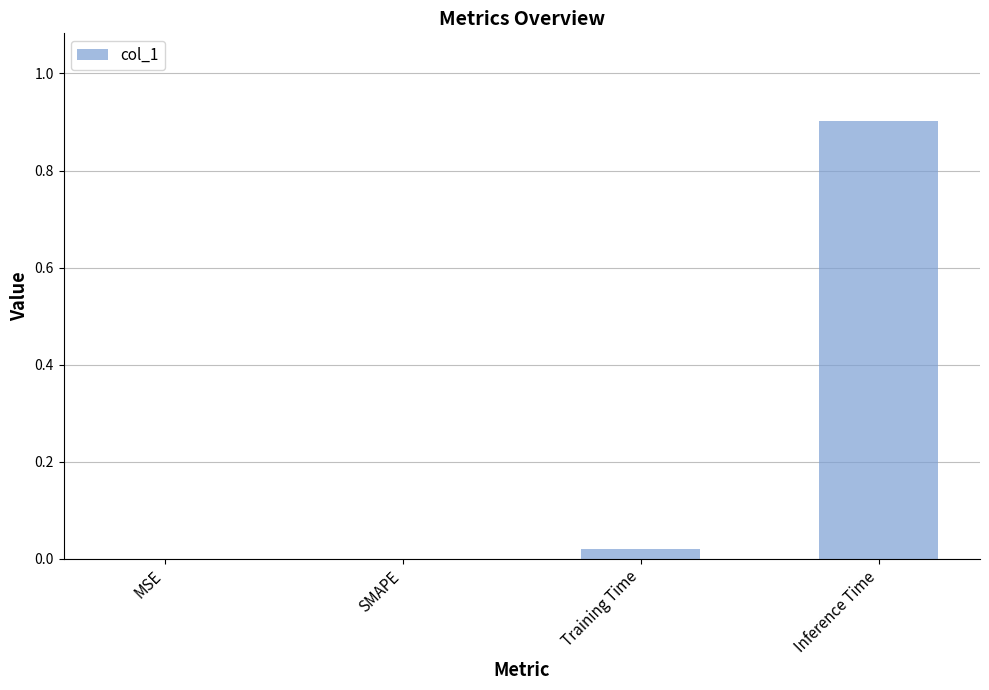

Are the bars horizontal?

No